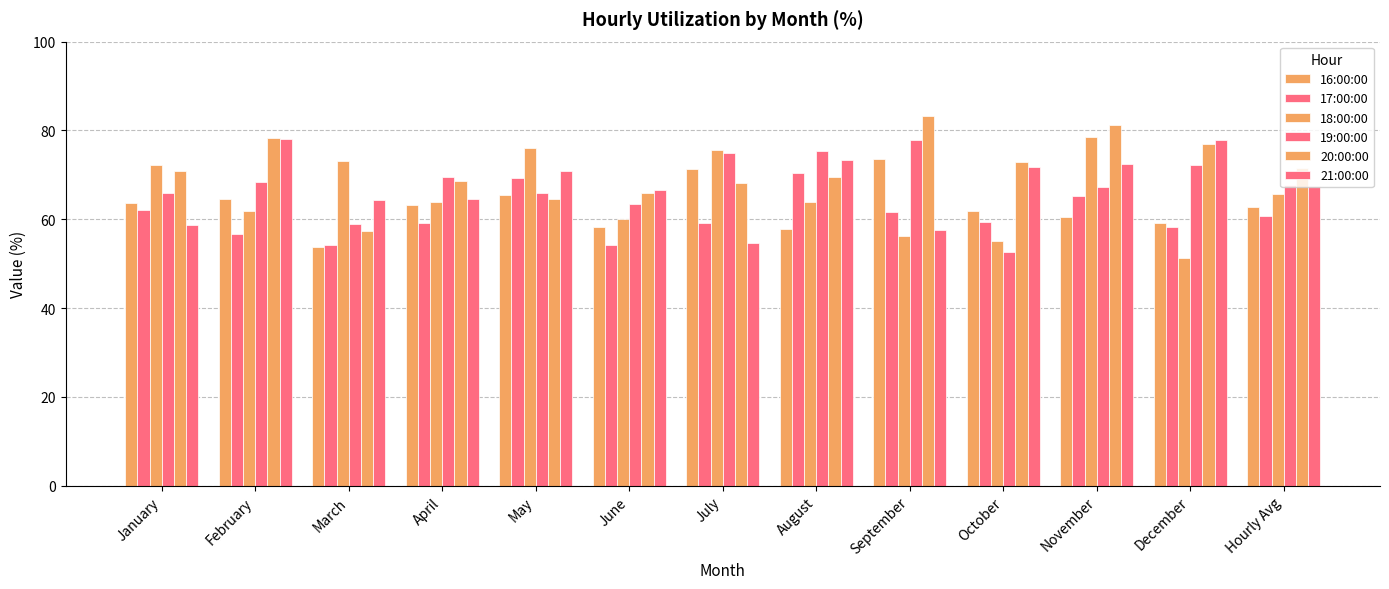

What position from the right is December?

2